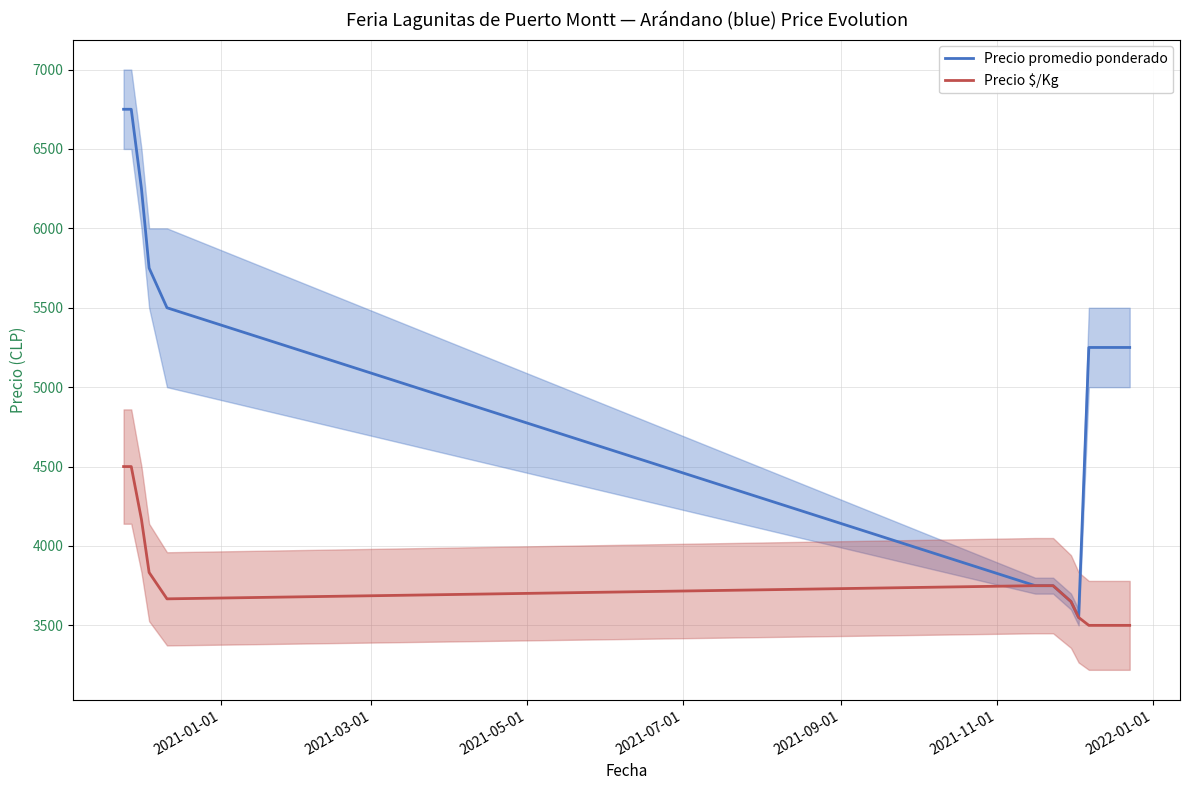

Reading right to left, transcribe all the data shown in this chart.

Precio promedio ponderado: 5250	5250	5250	5250	5250	3550	3650	3750	3750	3750	5500	5750	6250	6750	6750
Precio $/Kg: 3500	3500	3500	3500	3500	3550	3650	3750	3750	3750	3667	3833	4167	4500	4500